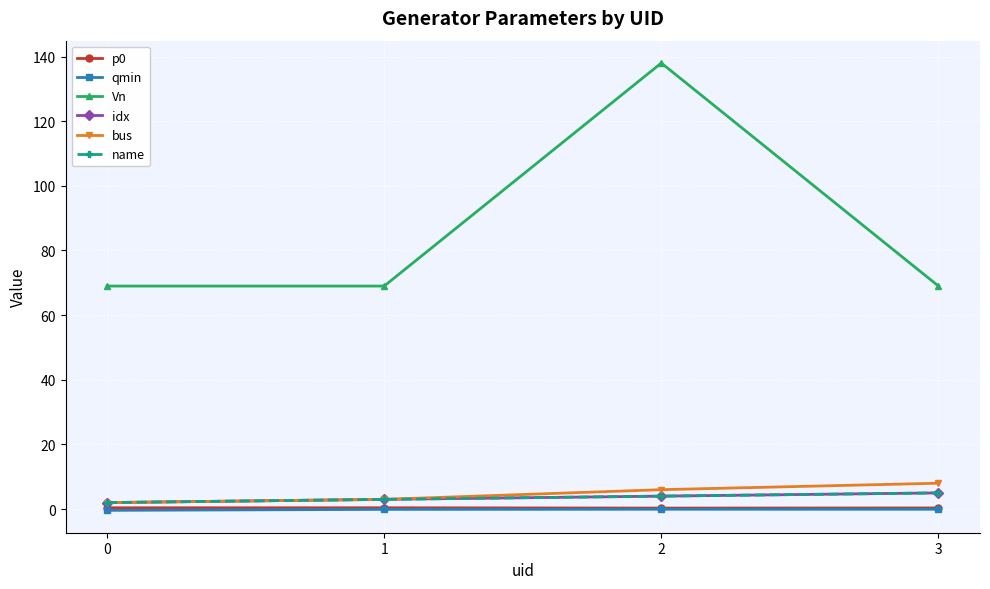

True or false: name and p0 cross at least once.

False